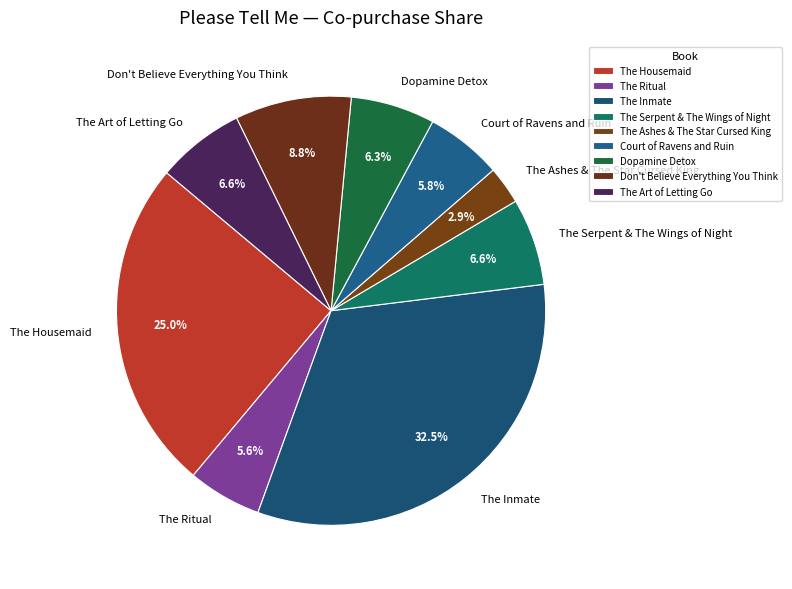

Which has a higher value, The Ashes & The Star Cursed King or Court of Ravens and Ruin?

Court of Ravens and Ruin